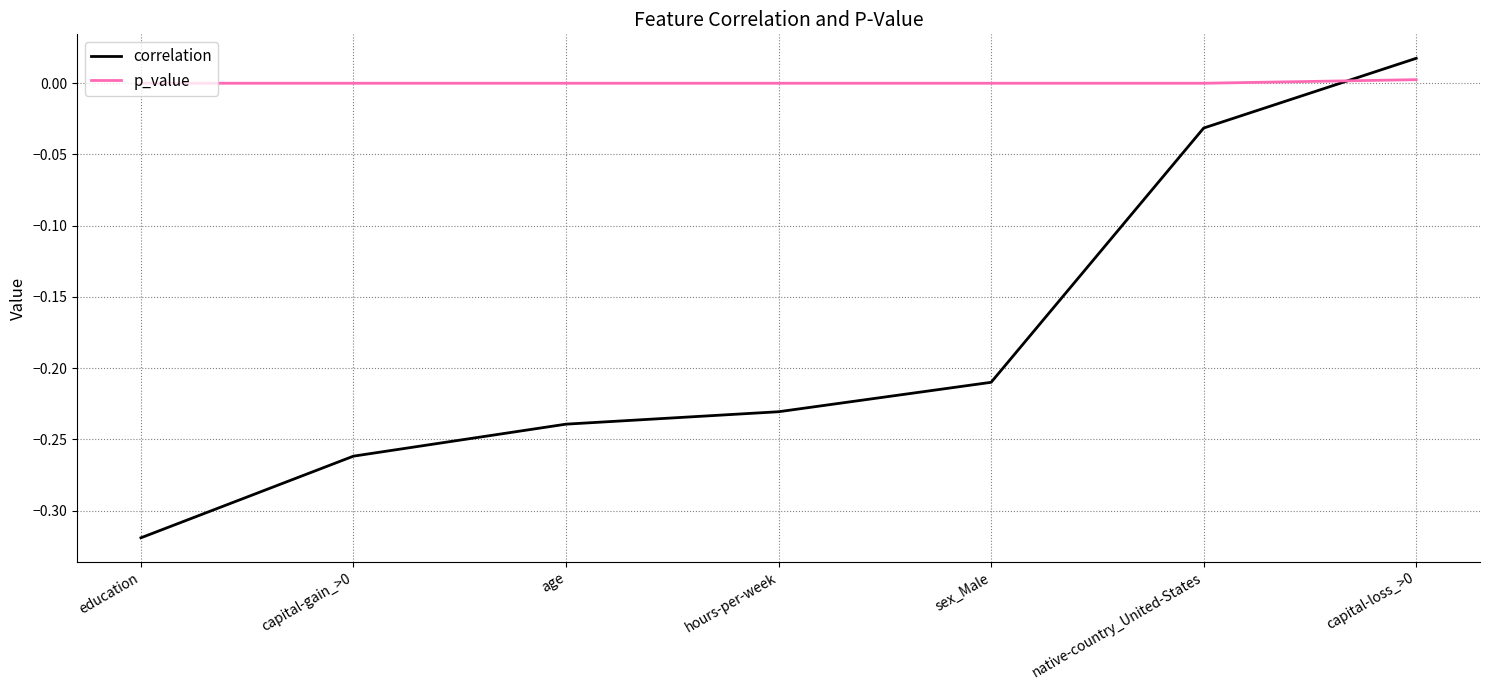

What position from the left is age?

3